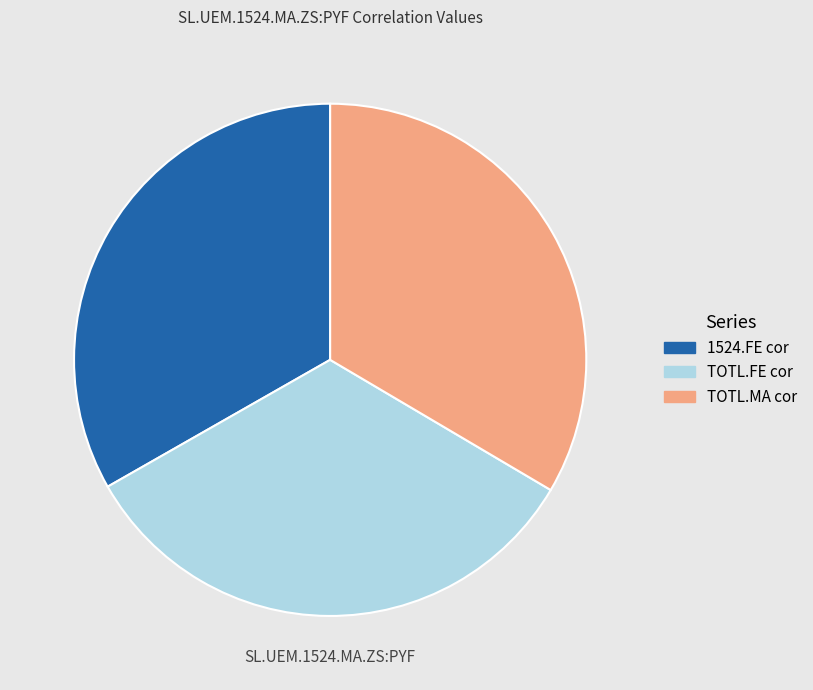

Is there a majority slice in this chart?

No